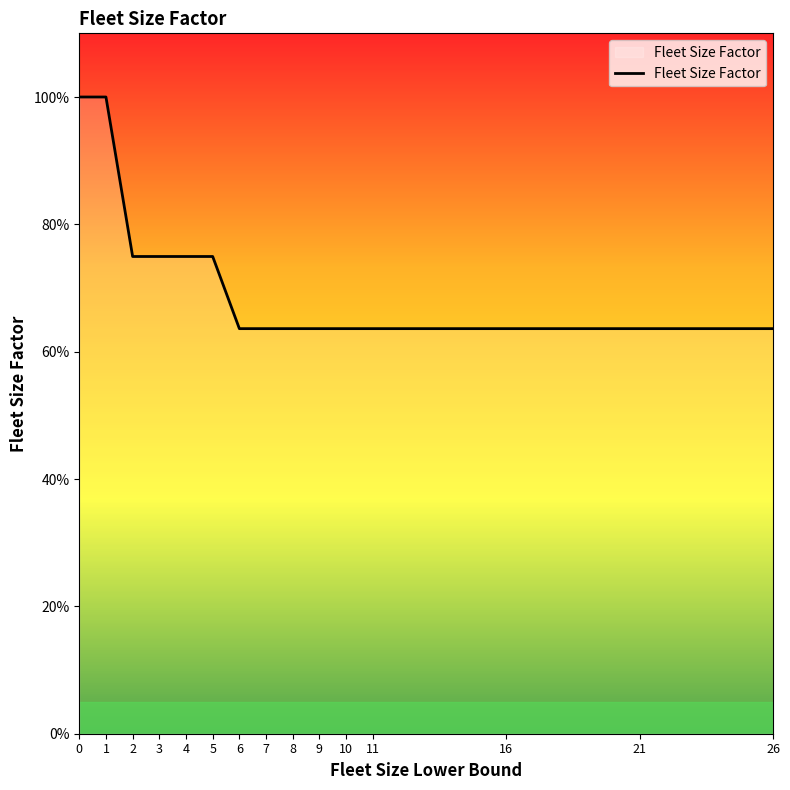

Reading left to right, extract all data points from this chart.

1.0	1.0	0.7	0.7	0.7	0.7	0.6	0.6	0.6	0.6	0.6	0.6	0.6	0.6	0.6